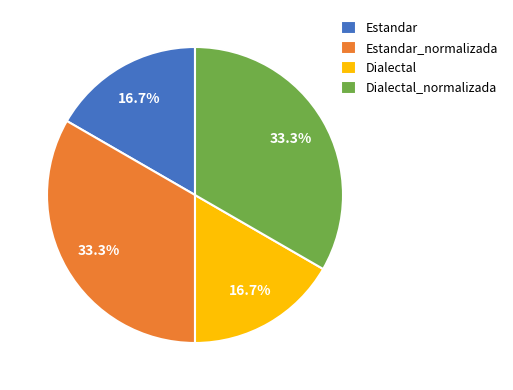

To the nearest percent, what is the average slice percentage?

25%